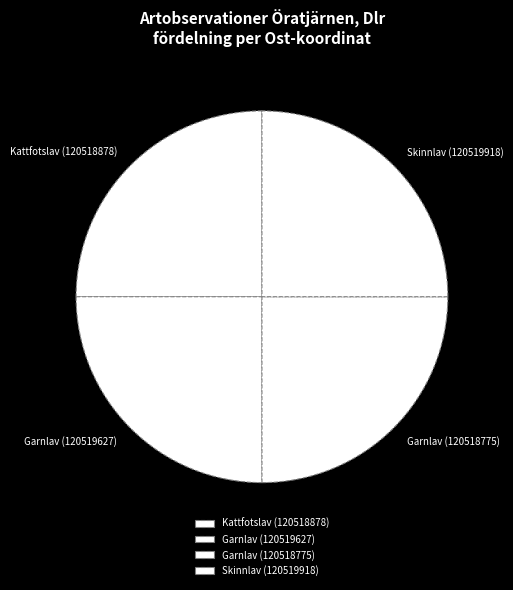

How many slices are in this pie chart?

4